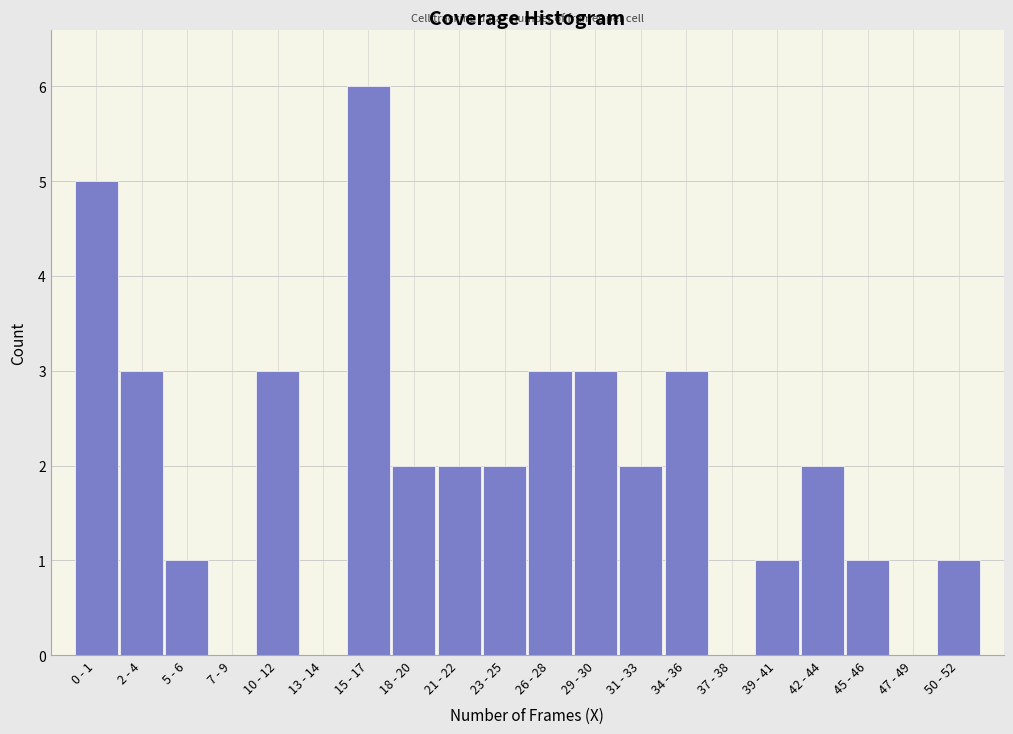

Reading left to right, extract all data points from this chart.

0 - 1=5	2 - 4=3	5 - 6=1	7 - 9=0	10 - 12=3	13 - 14=0	15 - 17=6	18 - 20=2	21 - 22=2	23 - 25=2	26 - 28=3	29 - 30=3	31 - 33=2	34 - 36=3	37 - 38=0	39 - 41=1	42 - 44=2	45 - 46=1	47 - 49=0	50 - 52=1